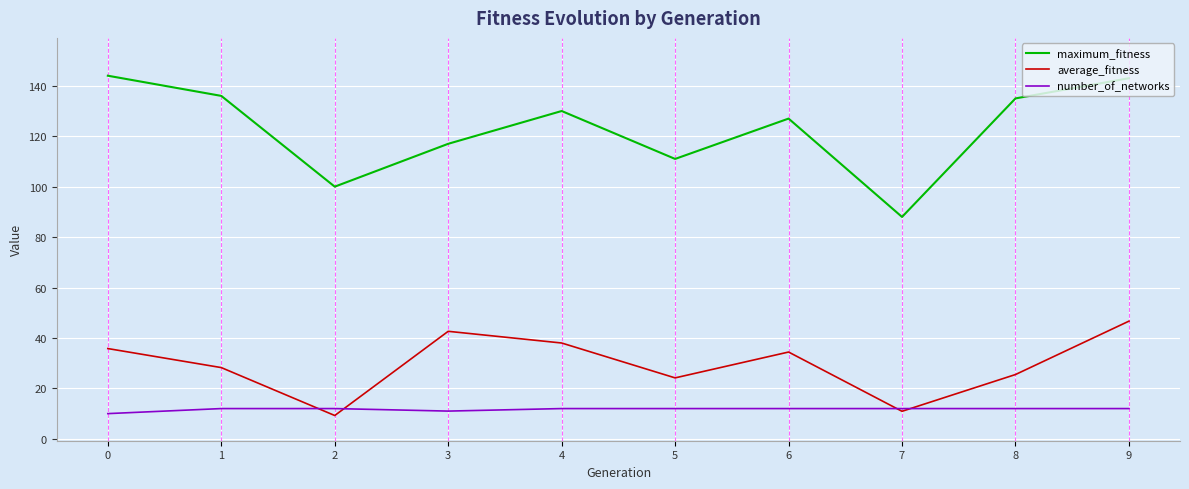

Which series changed the most between 4 and 5?

maximum_fitness